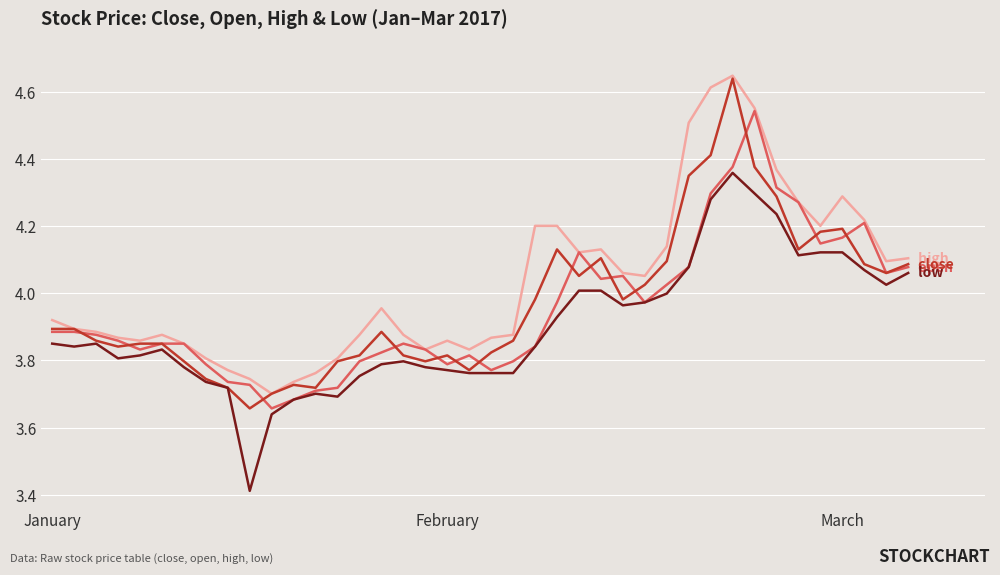

What is the smallest value displayed?

3.4